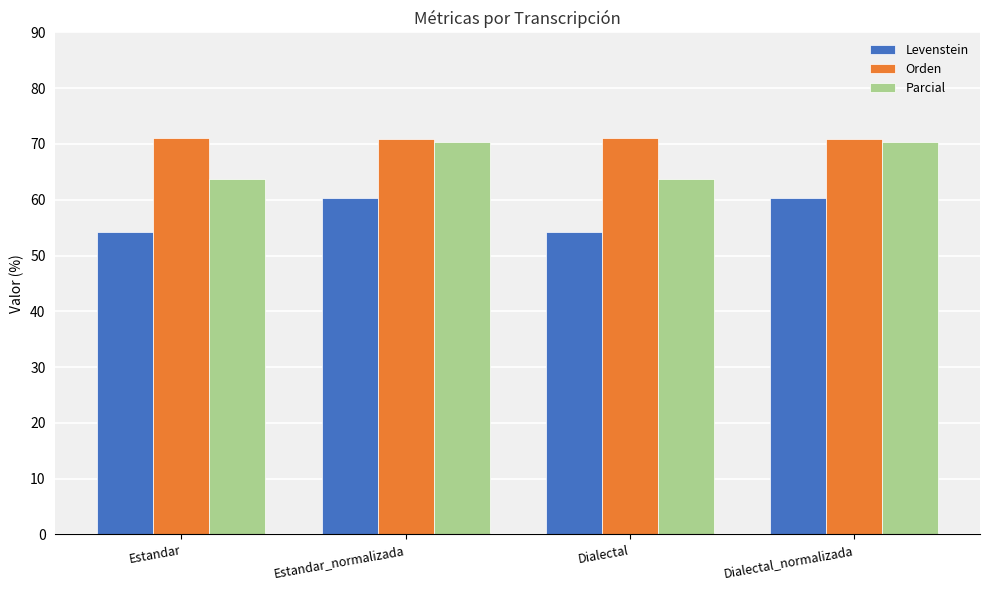

How many series are shown in this chart?

3